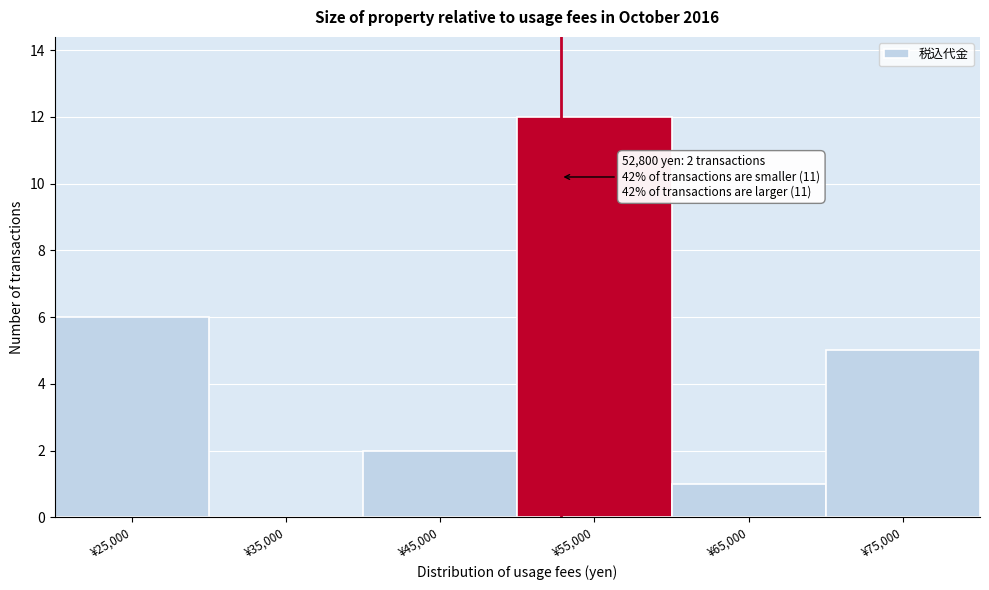

Over which range of the x-axis is the bar tallest?

50000 to 60000